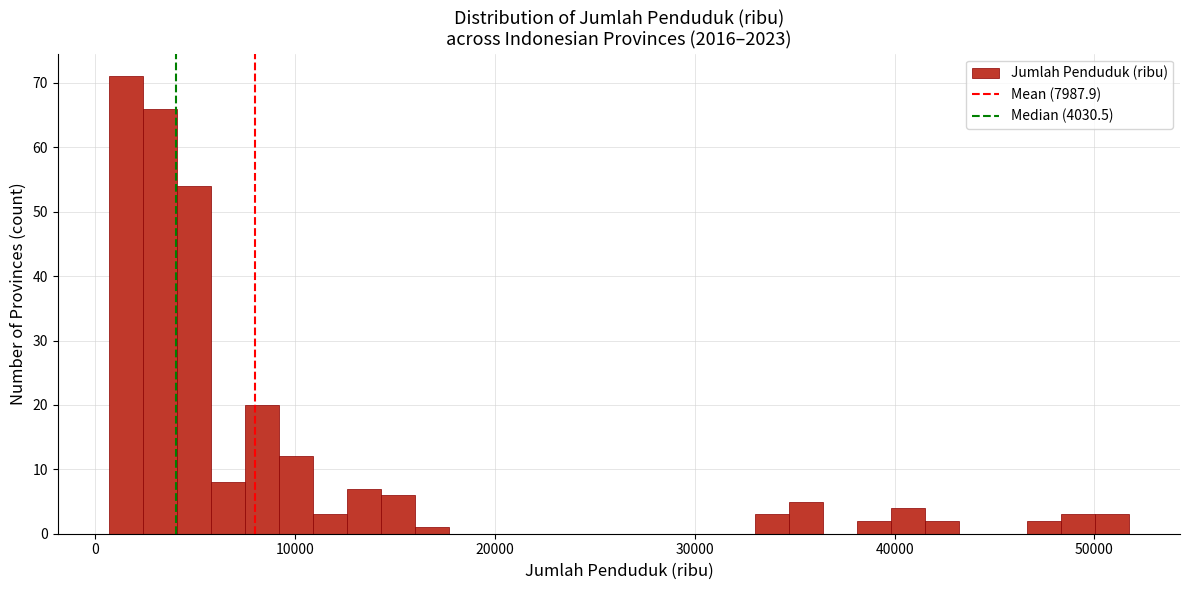

Around what value on the x-axis is the tallest bar? Give the approximate position of its centre, as read against the axis.

2000